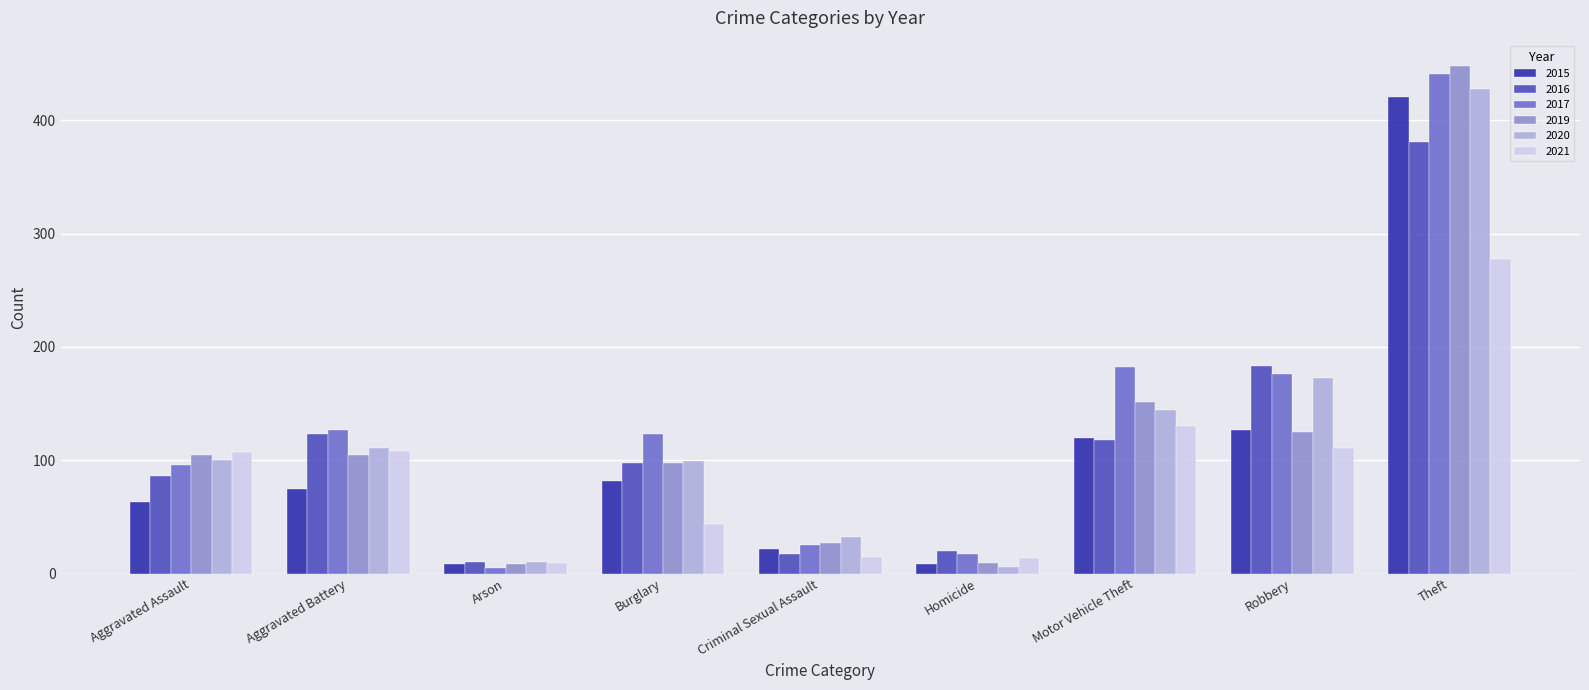

The 2021 series shows 9 at Arson. True or false?

True